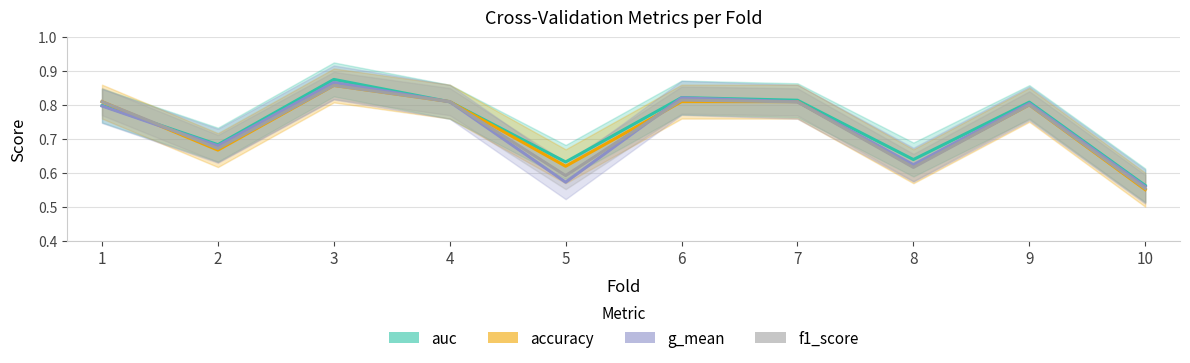

How many interior local valleys does the auc series have?

3